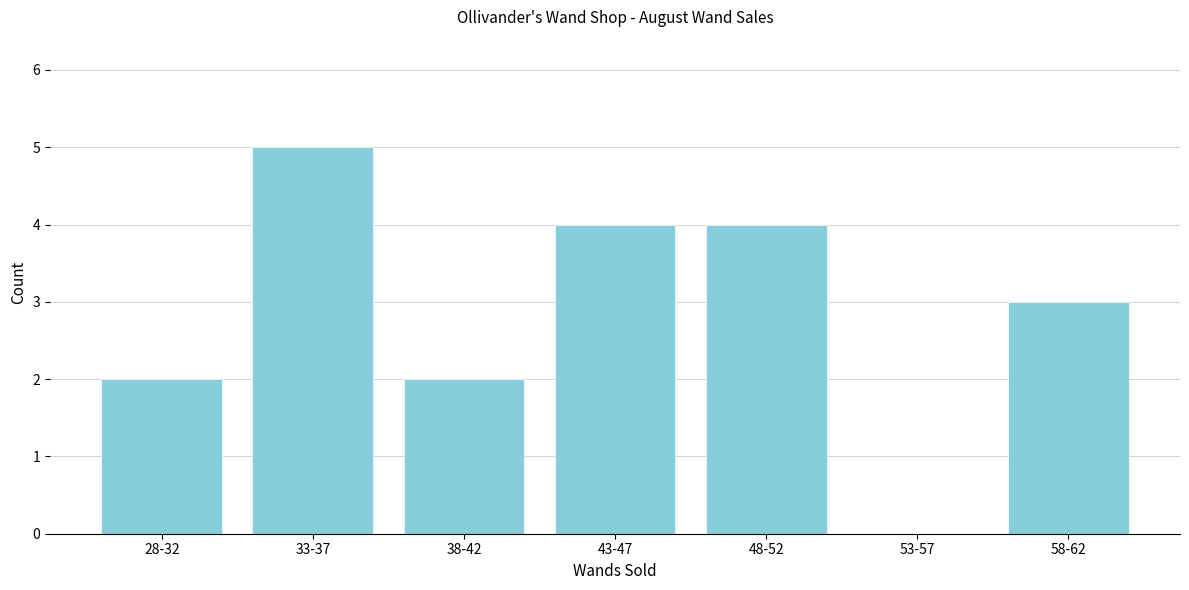

Reading right to left, what are all the values shown in this chart?

58-62=3	53-57=0	48-52=4	43-47=4	38-42=2	33-37=5	28-32=2